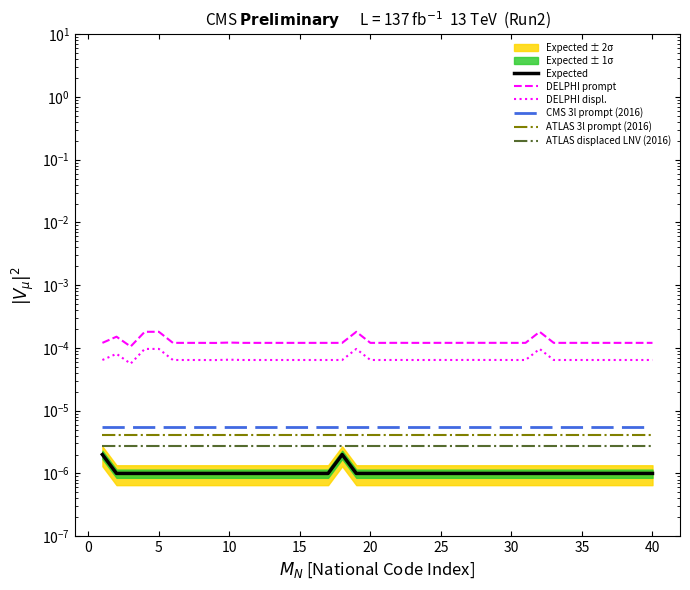

Is this an area chart (filled region under the line)?

No